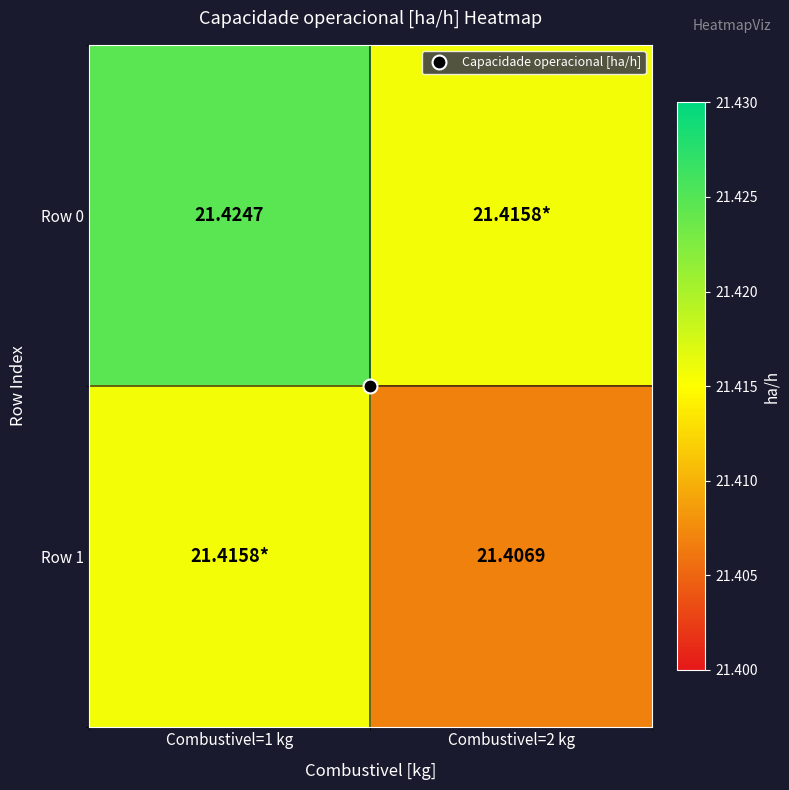

Which series has the largest total across all categories?

Row 0